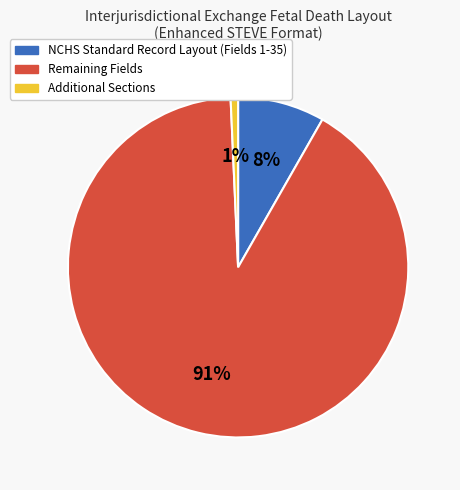

To the nearest percent, what is the difference between the largest and smallest slice percentages?

90%